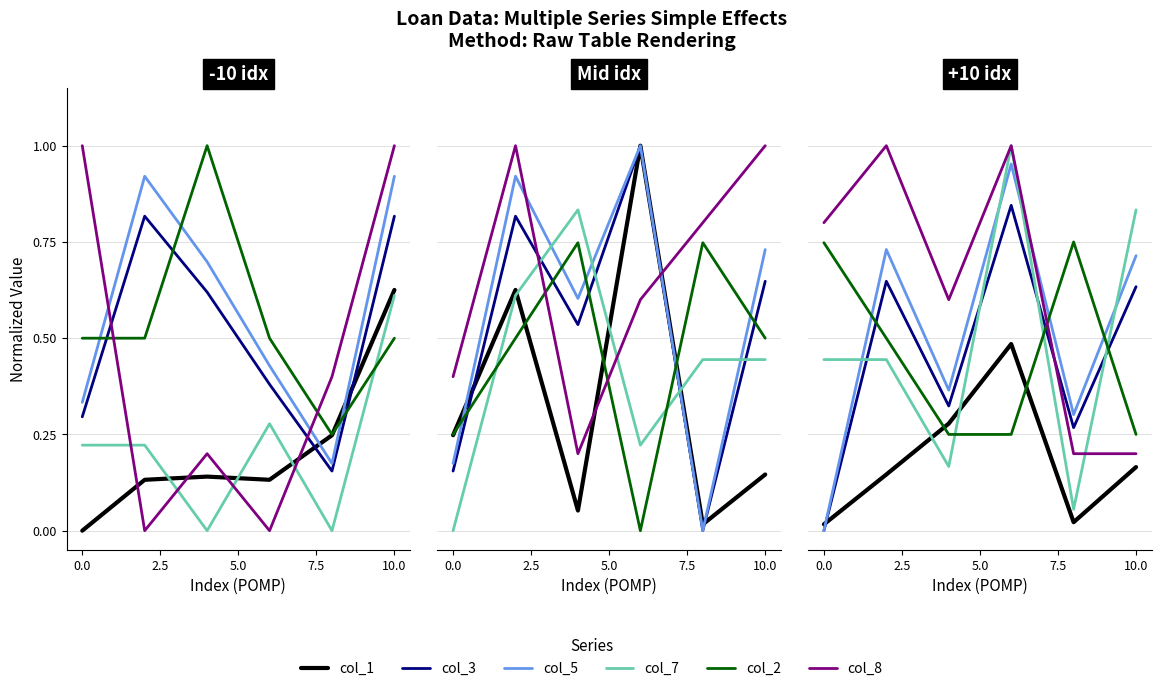

How many interior local peaks does the col_2 series have?

1